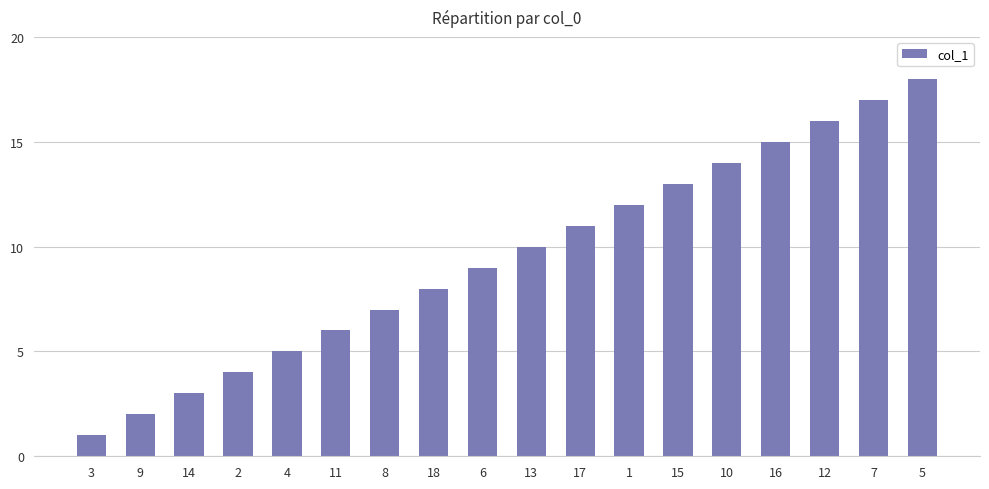

How many distinct data groups are displayed?

1